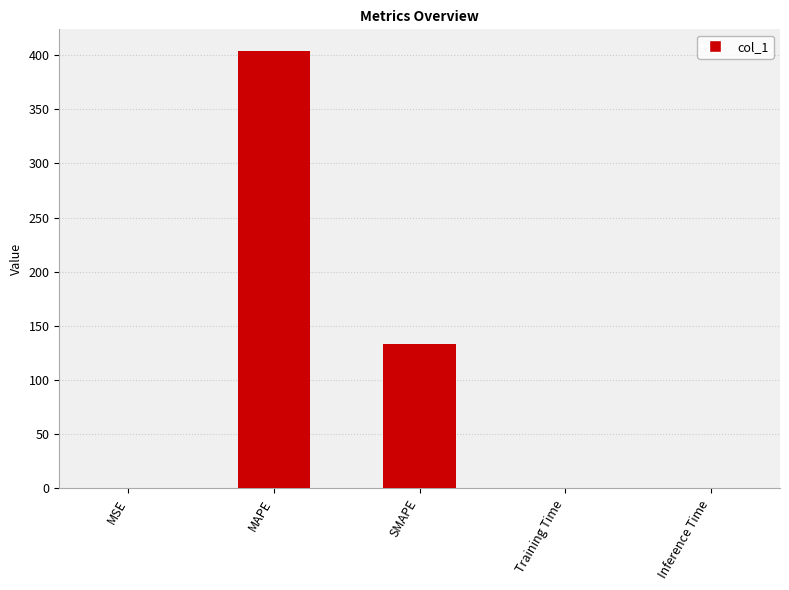

Which has a higher value, MAPE or Training Time?

MAPE